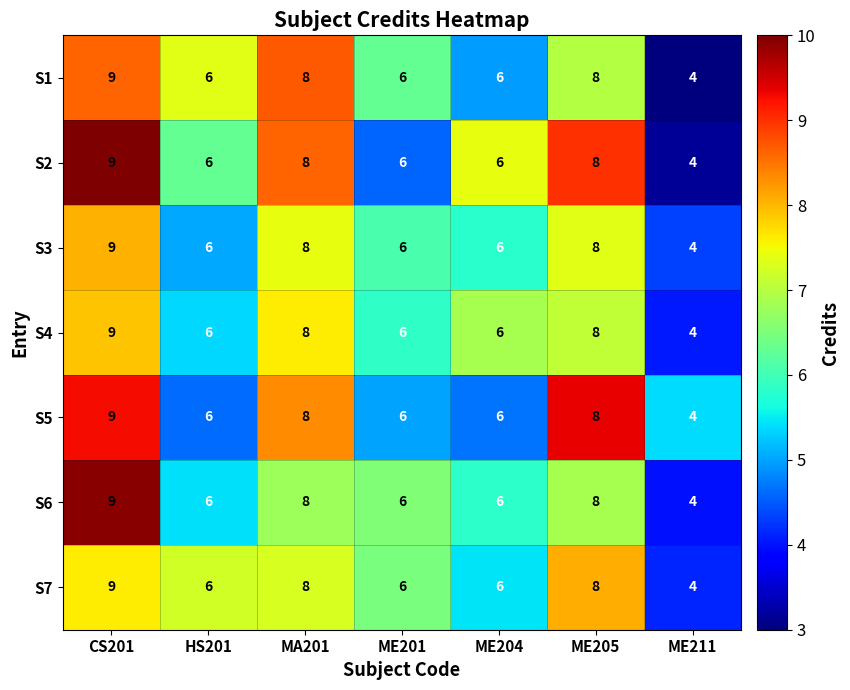

True or false: S4 has a value of 2 at CS201.

False